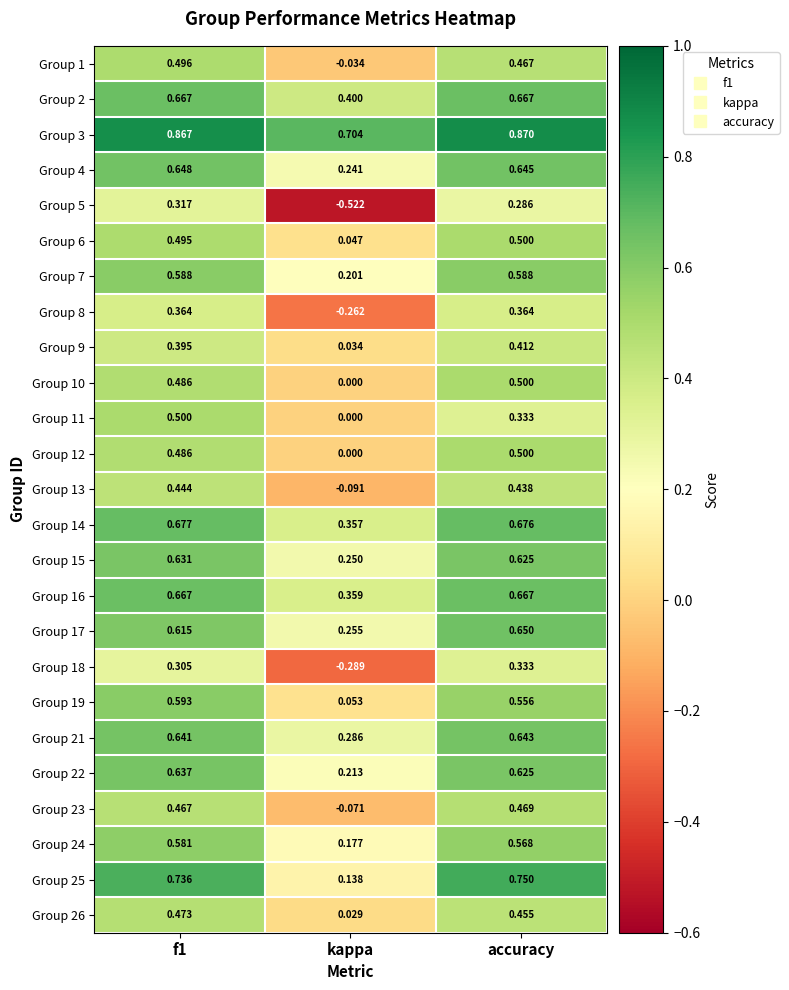

Which category has the lowest value in the Group 2 series?

kappa